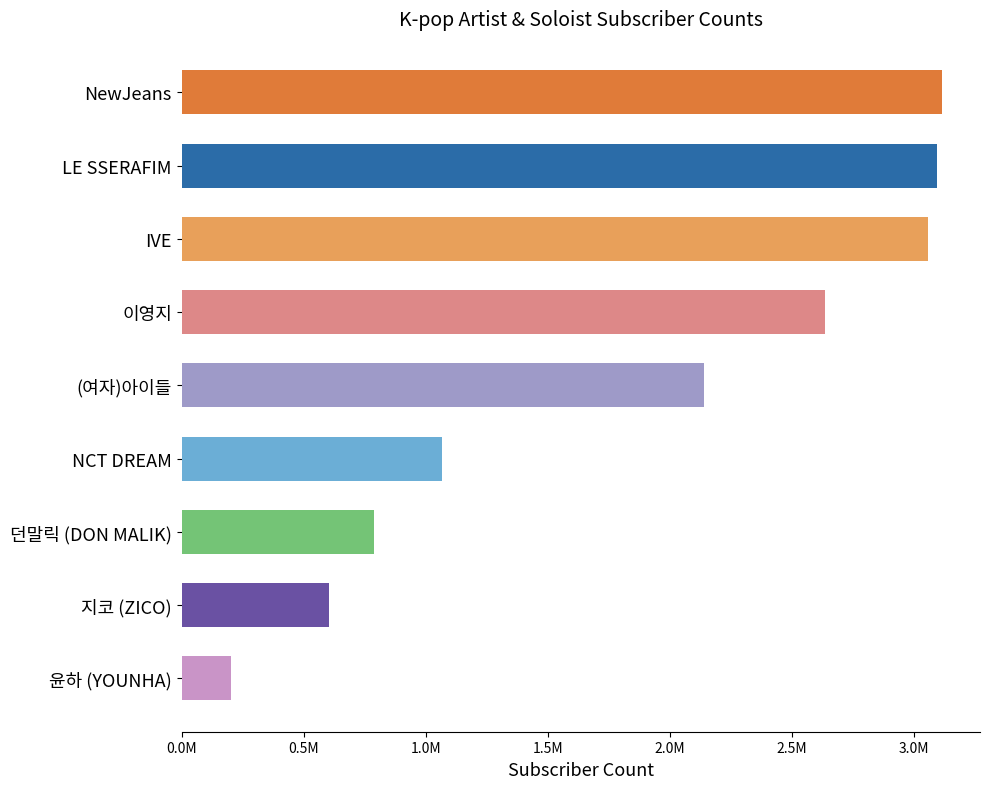

What is the sum of all values?

16698235